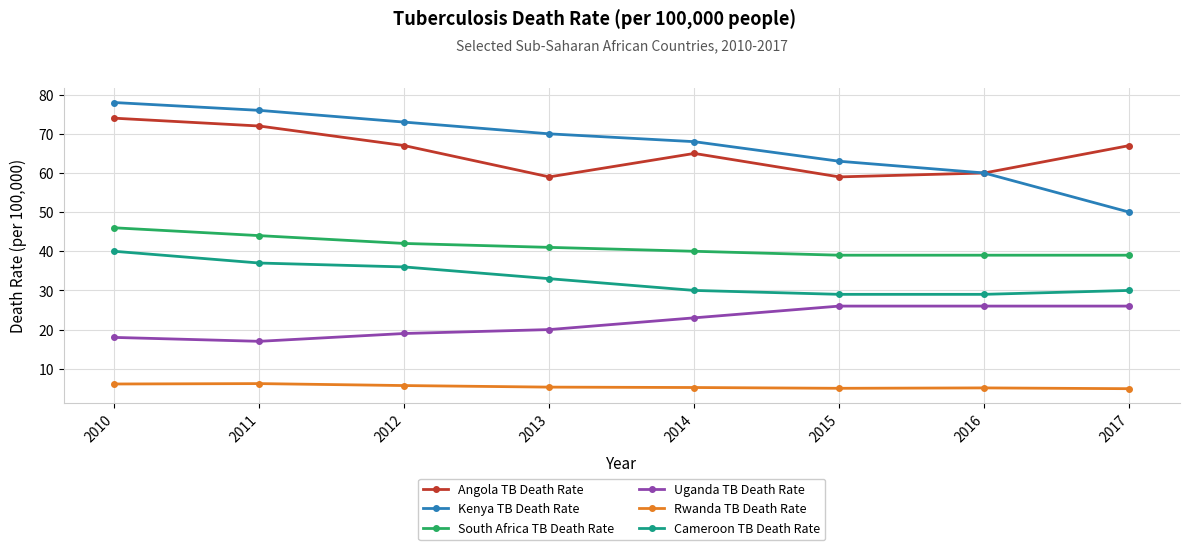

The value of Rwanda TB Death Rate at 2012 is 5.7. True or false?

True